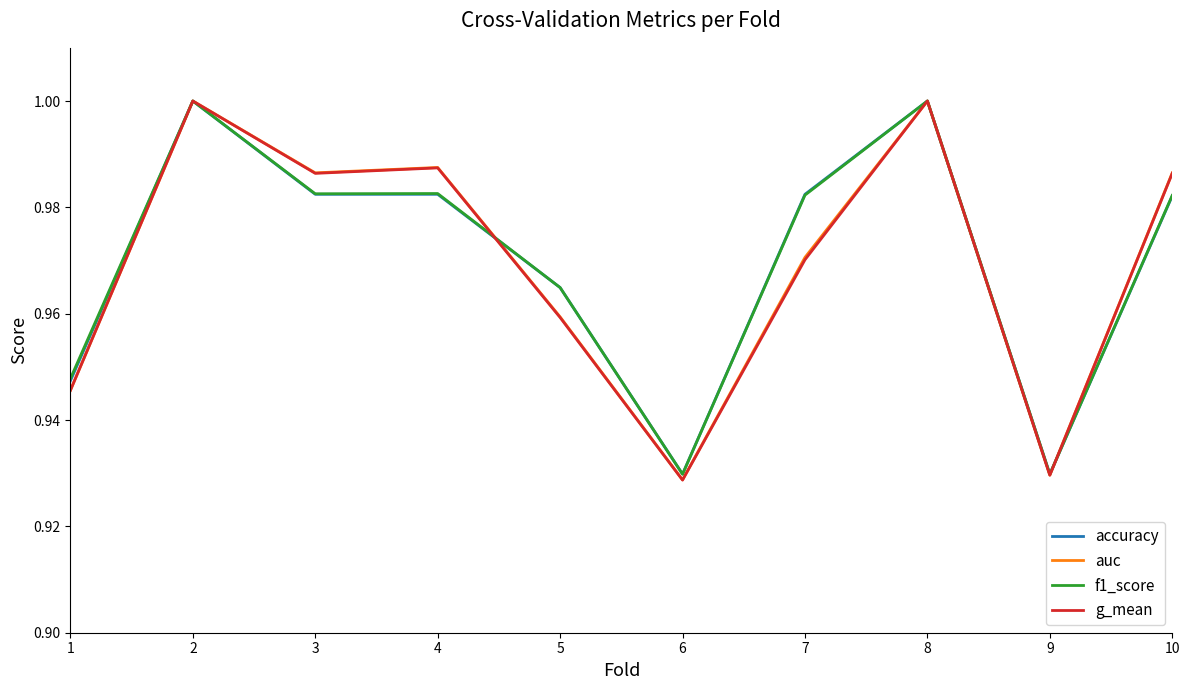

True or false: g_mean has a value of 0.4 at 3.

False